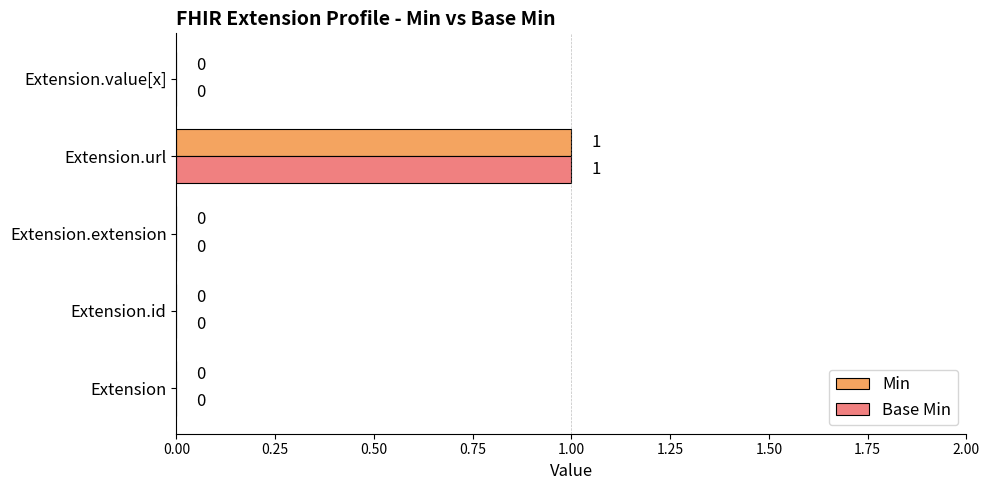

What are all the series names shown in the legend?

Min, Base Min